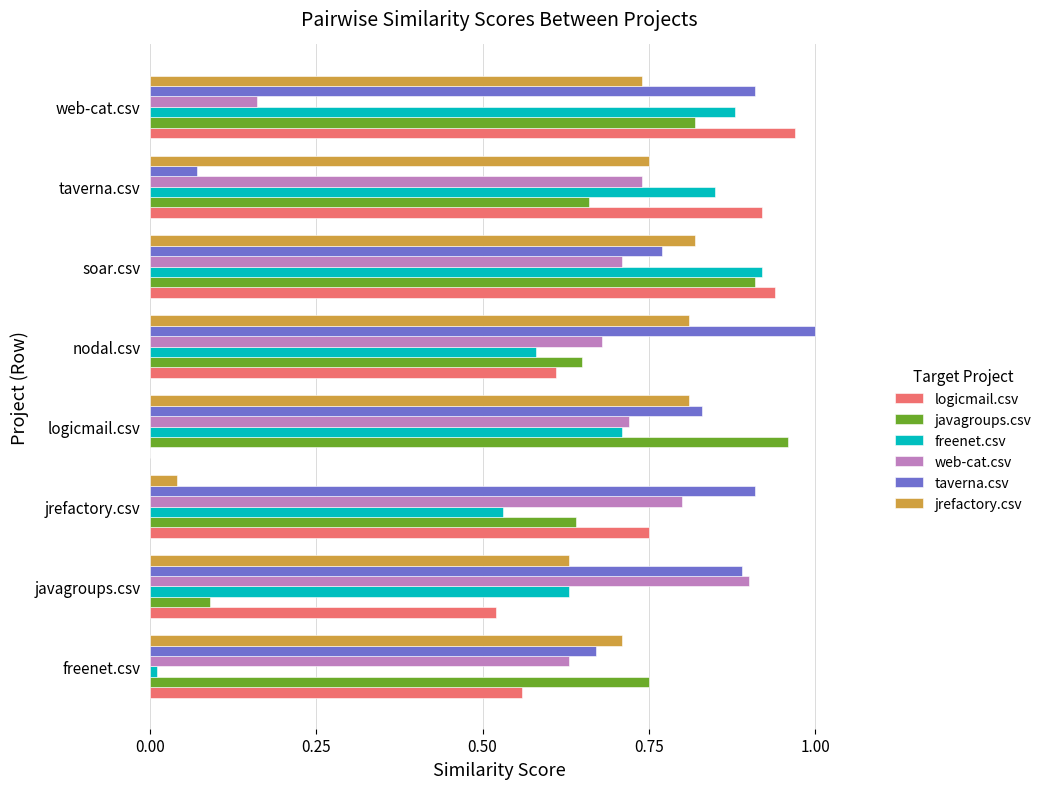

True or false: jrefactory.csv has a value of 1.1 at freenet.csv.

False